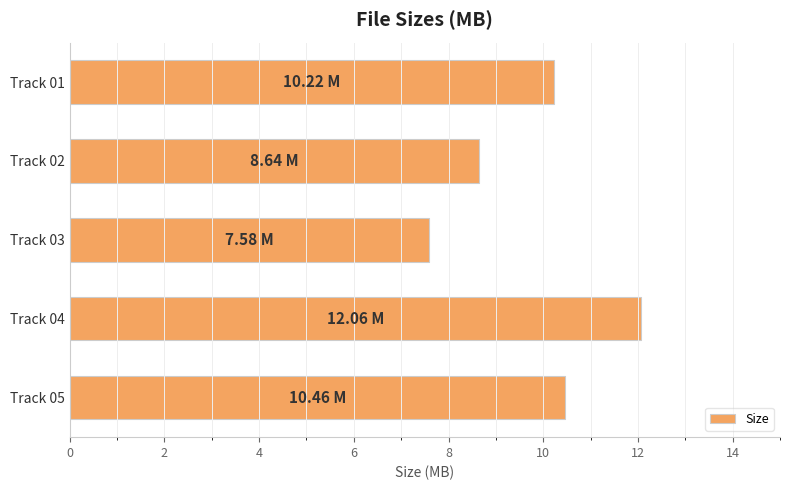

What is the difference between the second highest and second lowest values?

1.8